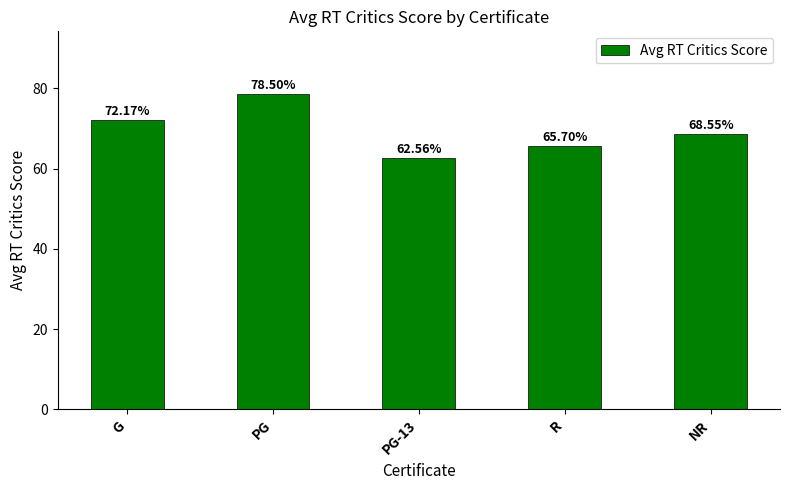

What is the maximum value shown in the chart?

78.5